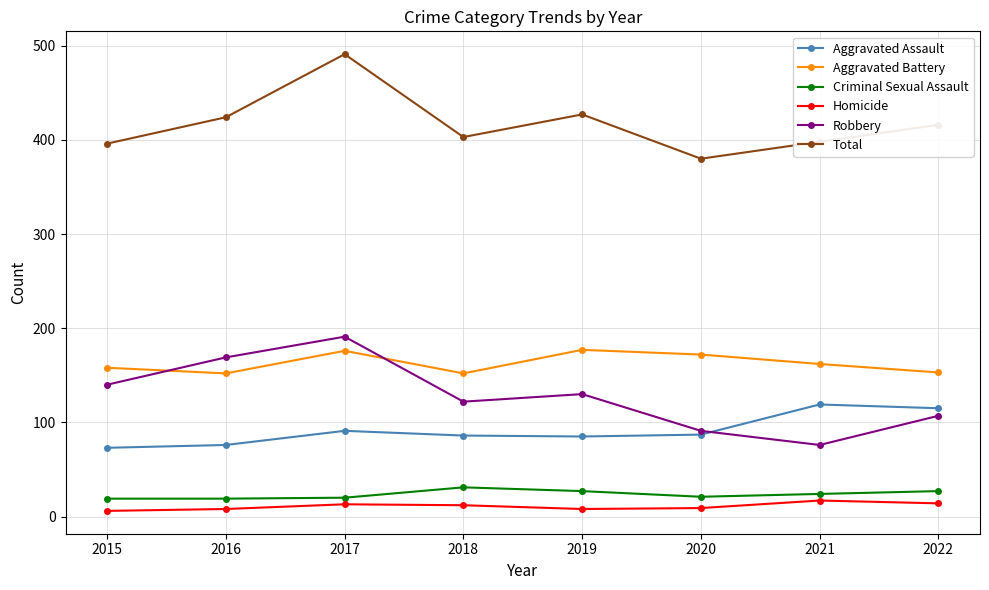

What is the difference between the Aggravated Battery values at 2018 and 2022?

1